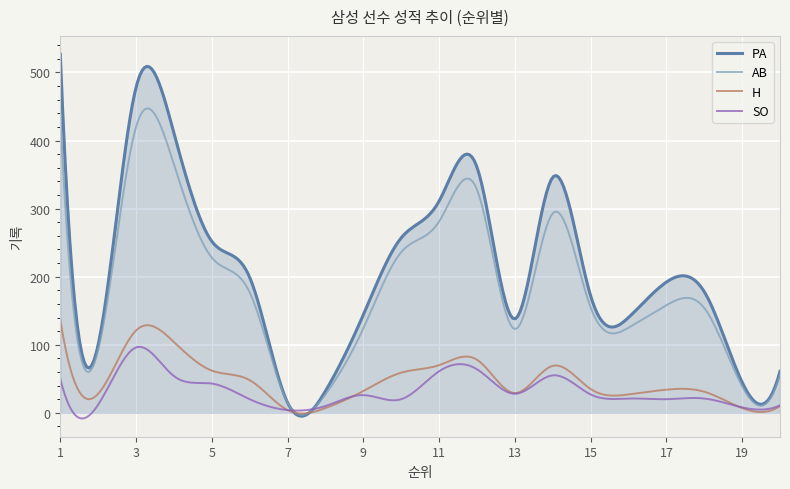

Which series has the largest total across all categories?

PA